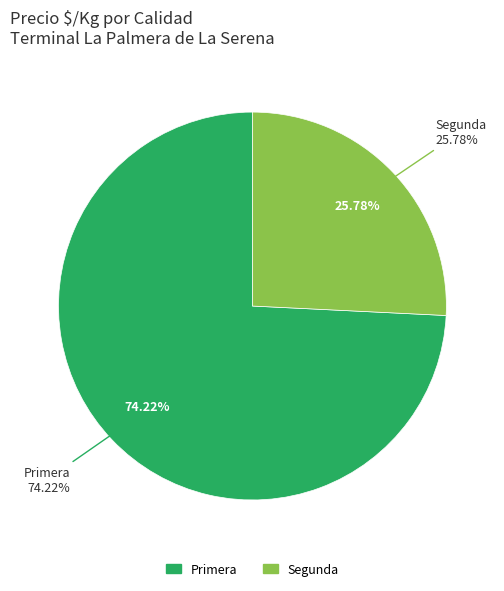

True or false: 9 accounts for 1% of the total.

False